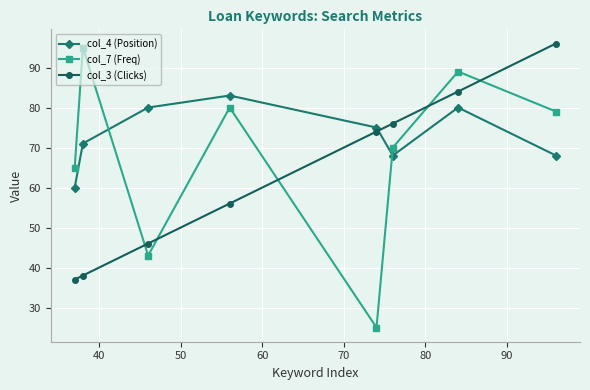

List the series in order of their peak value, lowest first.

col_4 (Position), col_7 (Freq), col_3 (Clicks)